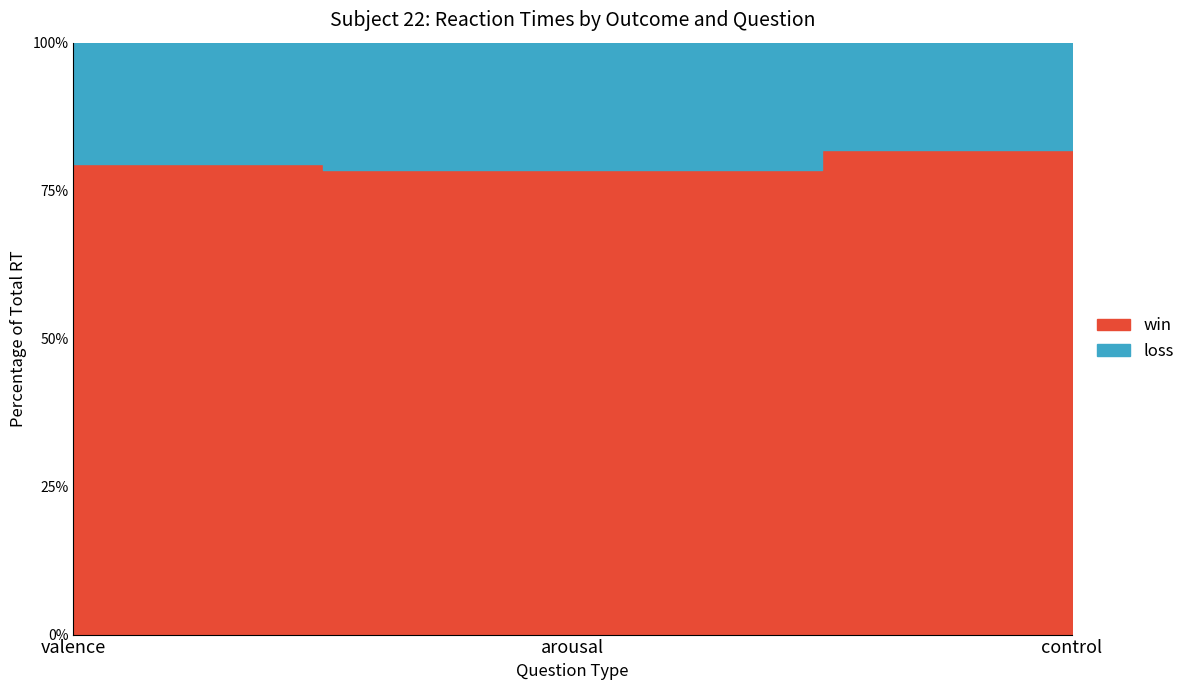

Rank the series by their average value, from lowest to highest.

loss, win